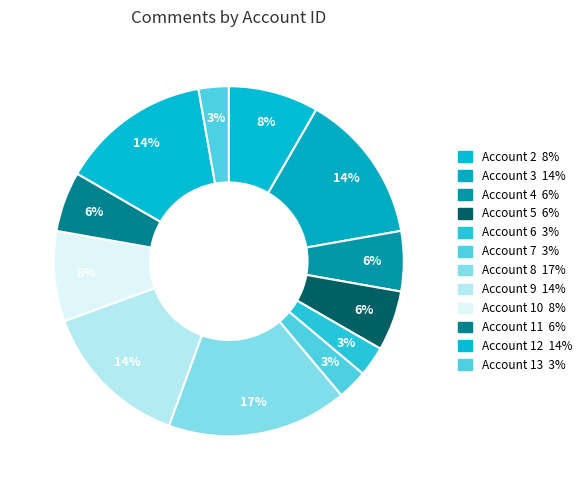

How many segments does this pie chart have?

12